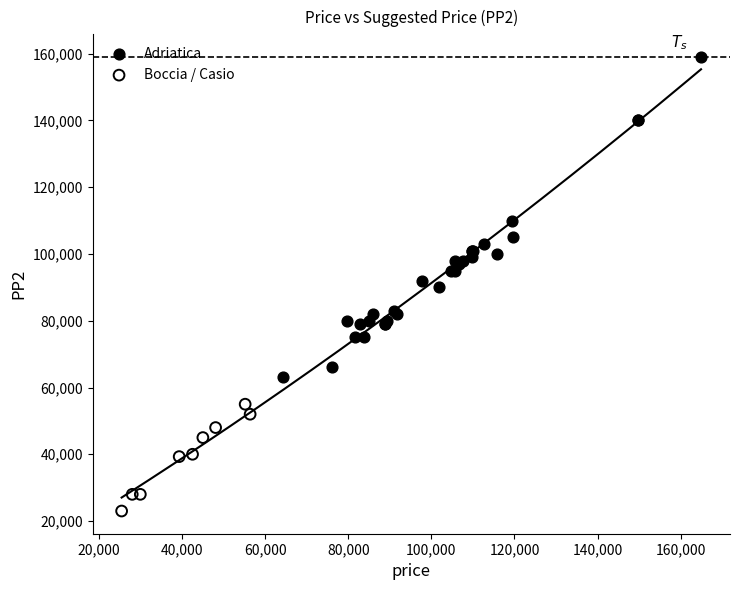

Which series reaches the maximum Y coordinate?

Adriatica